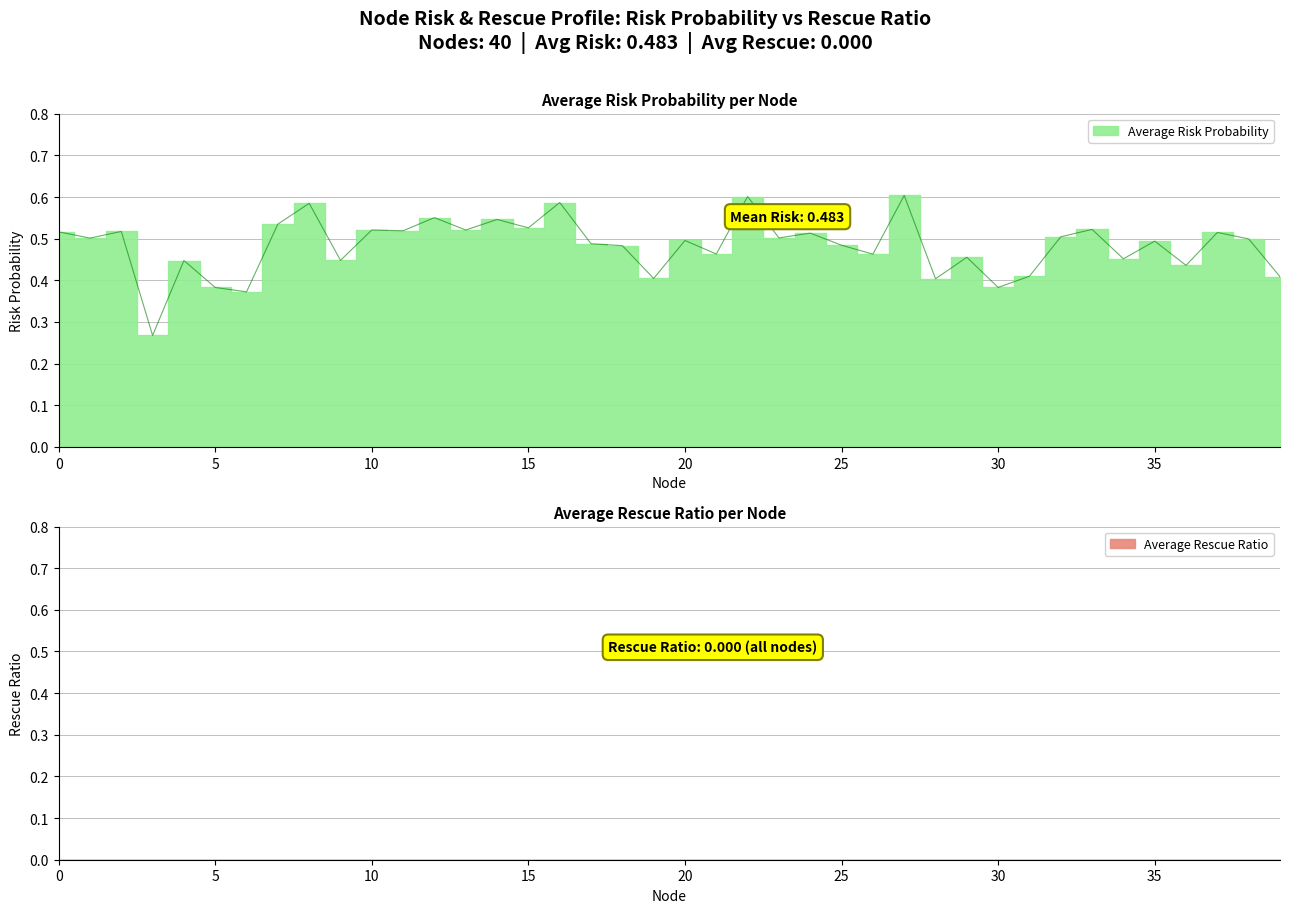

At which category does the data reach its first local valley?

1